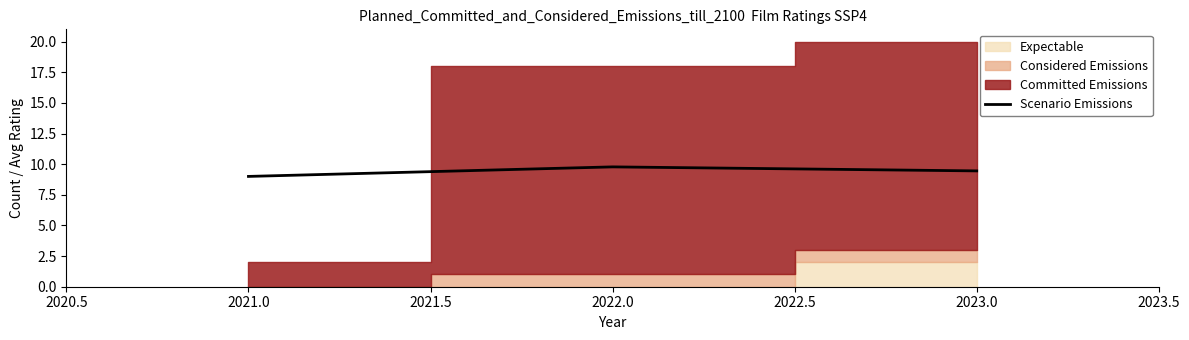

Is it true that Scenario Emissions equals 9.0 at 2021.0?

True